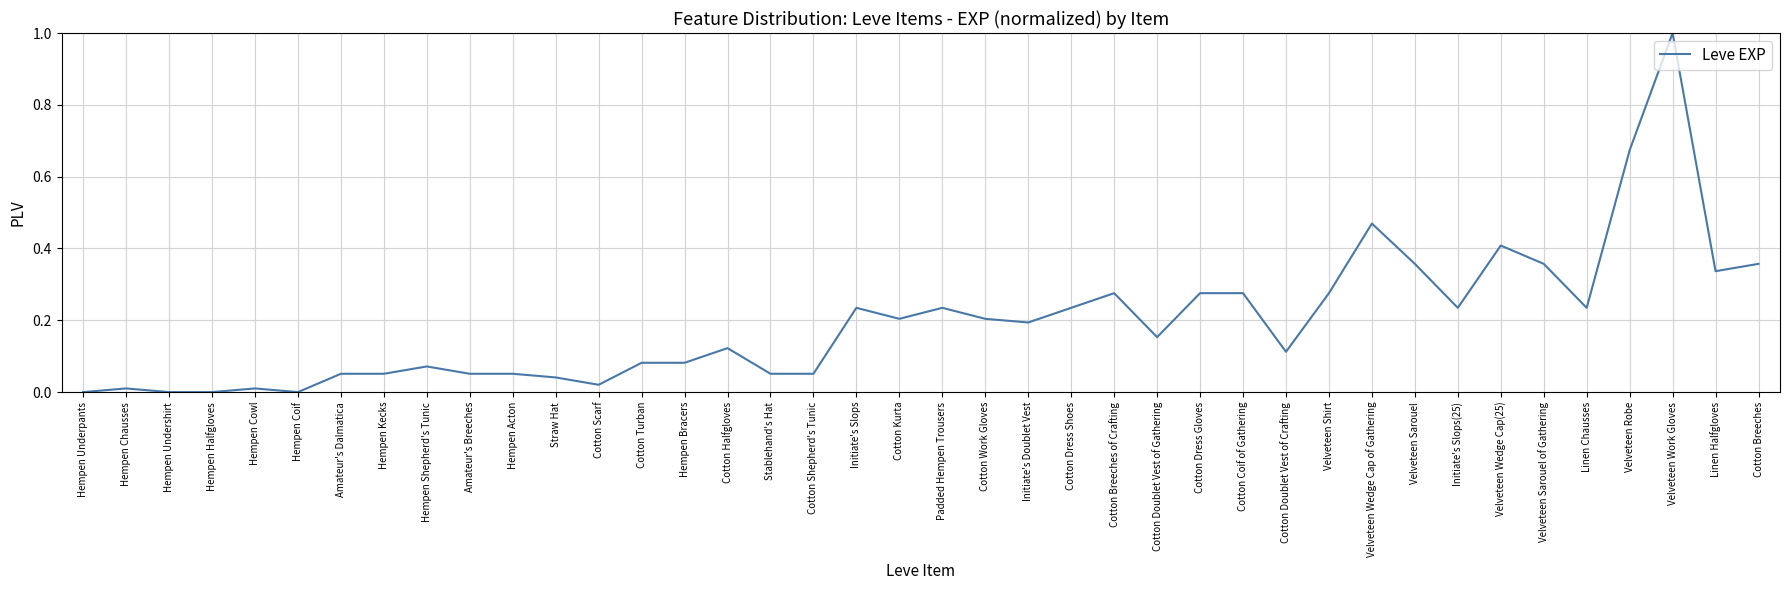

At which category does the data reach its first local peak?

Hempen Chausses